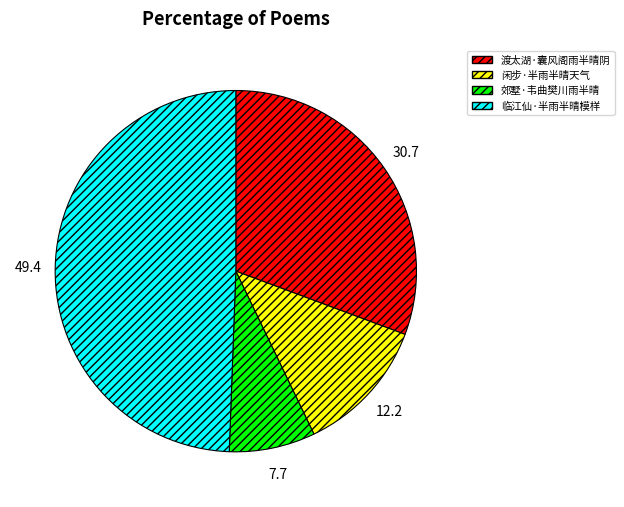

How many segments does this pie chart have?

4